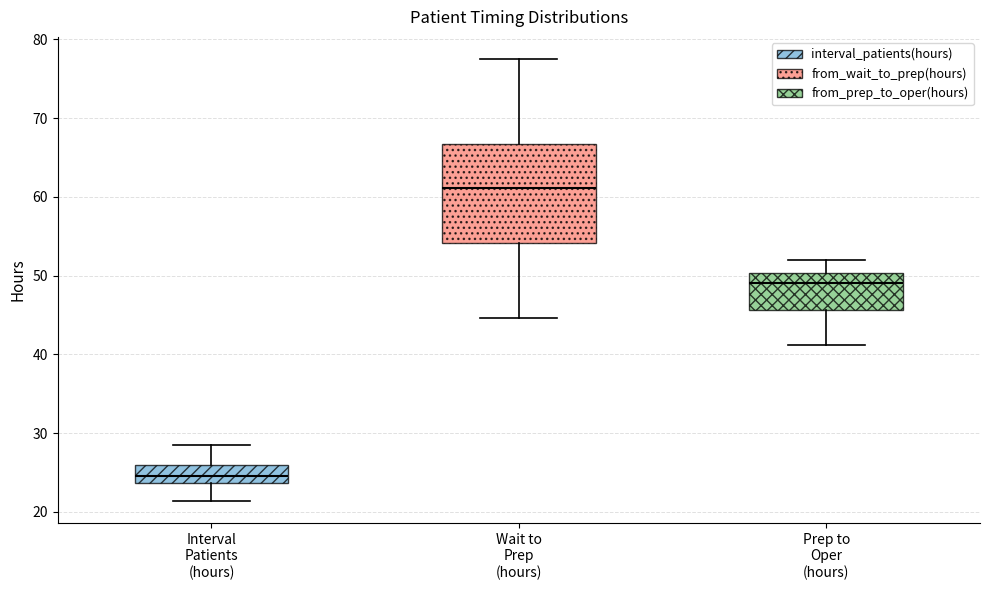

Reading left to right, read every box against the y-axis: the position of its median line, the range the box covers, and the ends of its whiskers. The values are not printed on the chart, so give them approximately, as read against the axis.

Interval Patients (hours): median 25, box 24 to 26, whiskers 21 to 29
Wait to Prep (hours): median 61, box 54 to 67, whiskers 45 to 77
Prep to Oper (hours): median 49, box 46 to 50, whiskers 41 to 52